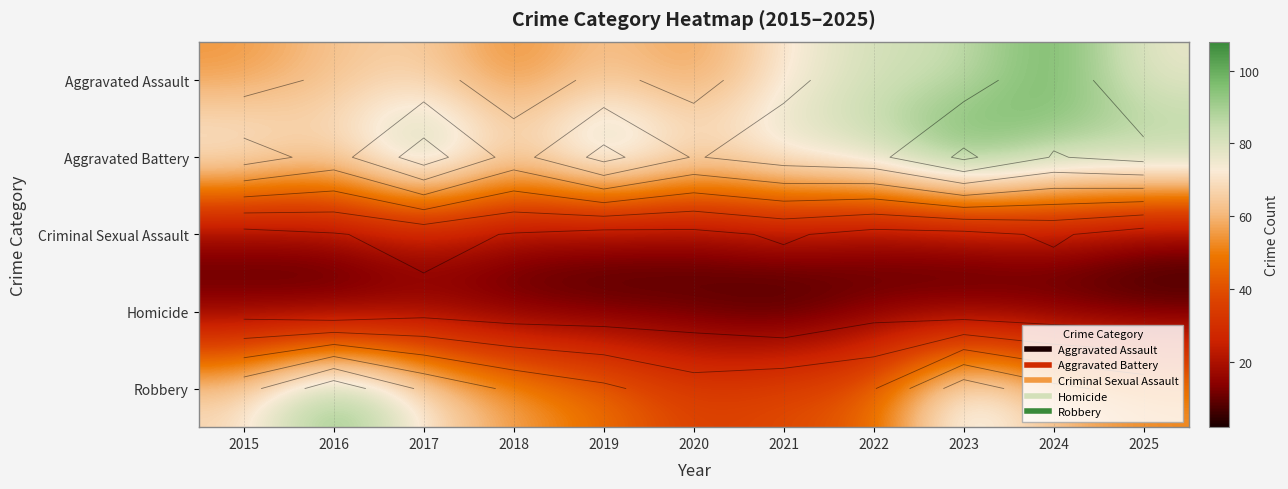

What is the minimum value shown in the chart?

2